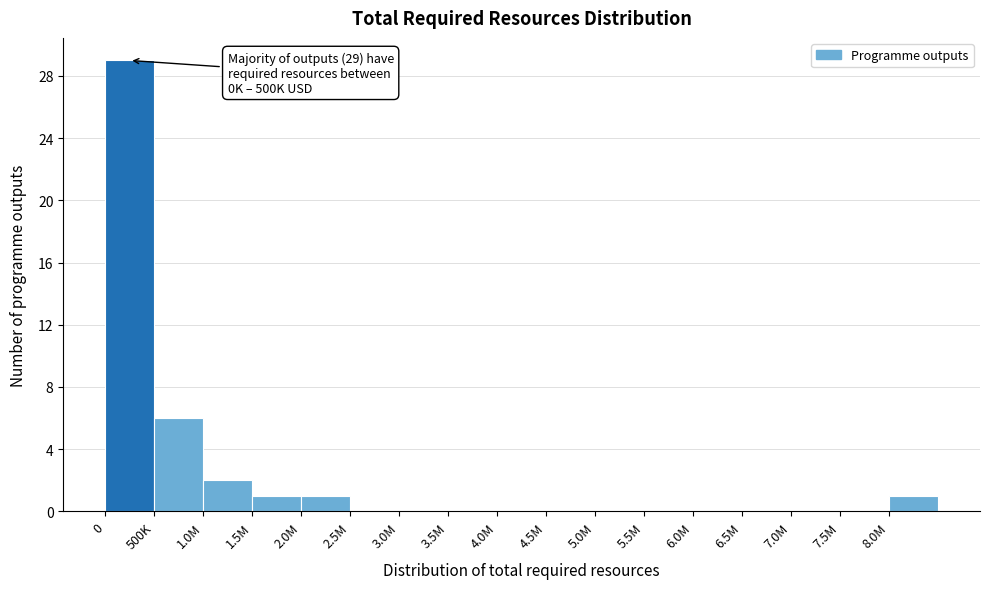

Reading right to left, transcribe all the data shown in this chart.

8.0M=1	7.5M=0	7.0M=0	6.5M=0	6.0M=0	5.5M=0	5.0M=0	4.5M=0	4.0M=0	3.5M=0	3.0M=0	2.5M=0	2.0M=1	1.5M=1	1.0M=2	500K=6	0=29